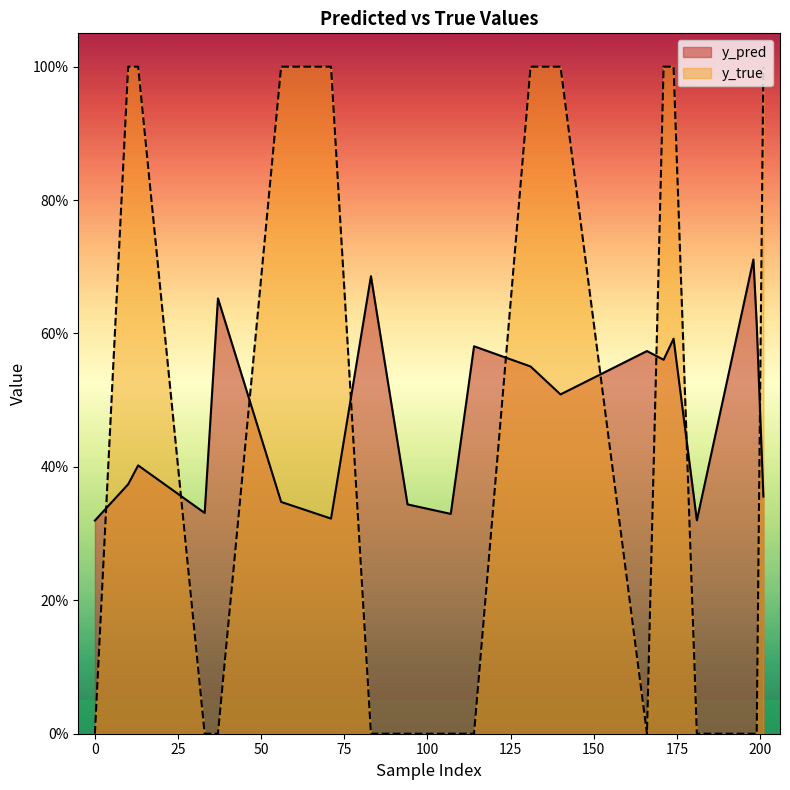

In y_pred, how many points are lower than both neighbors (excluding endpoints)?

6